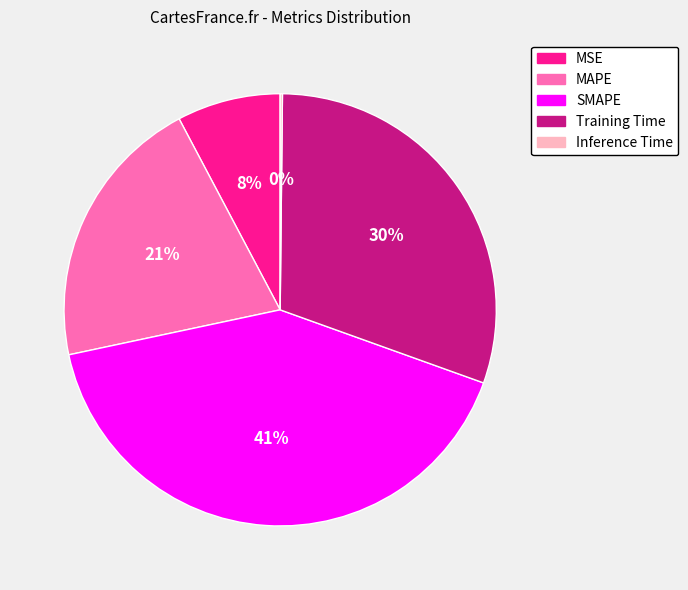

Between MAPE and MSE, which is larger?

MAPE